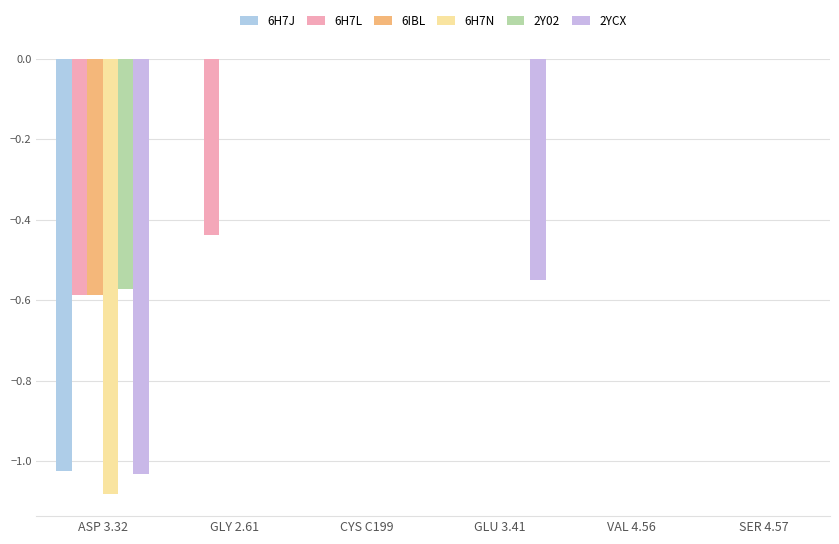

Between CYS C199 and GLU 3.41, which series saw the biggest shift?

2YCX